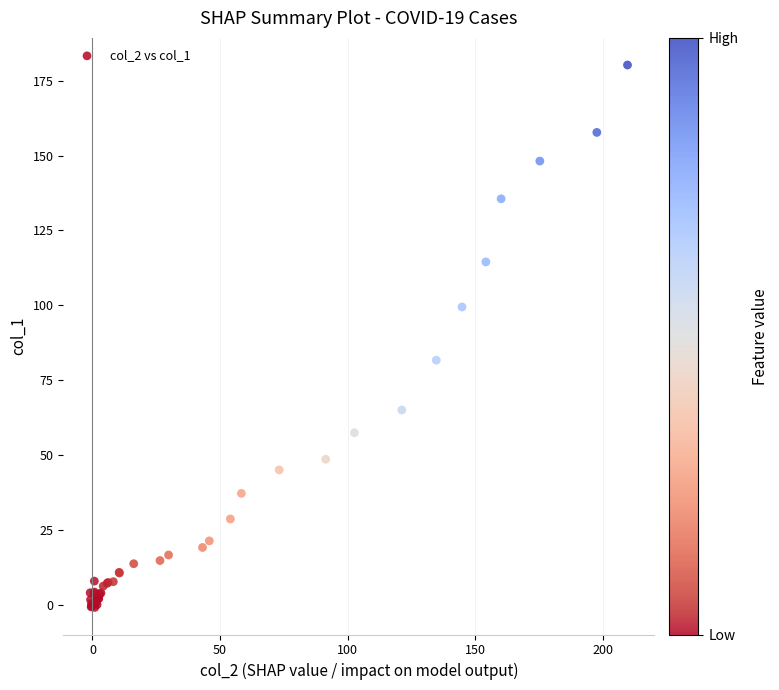

What Y value in the scatter plot is closest to 89?

81.6